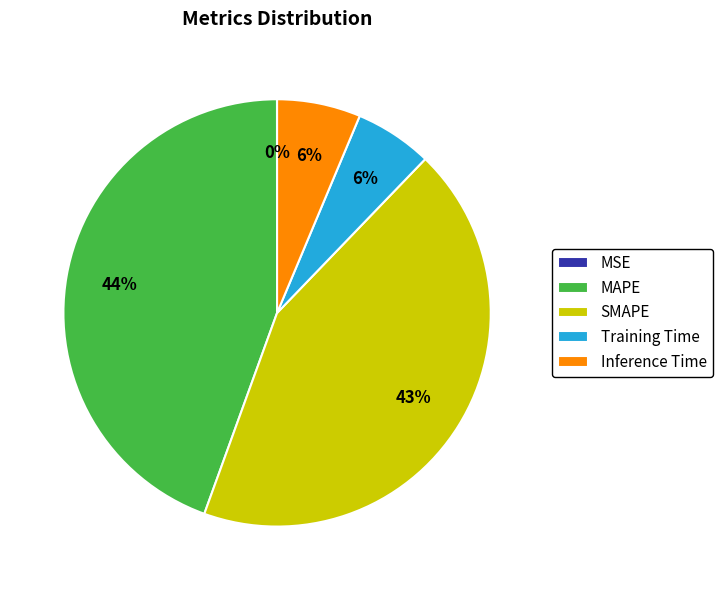

What is the largest slice in the pie chart?

MAPE